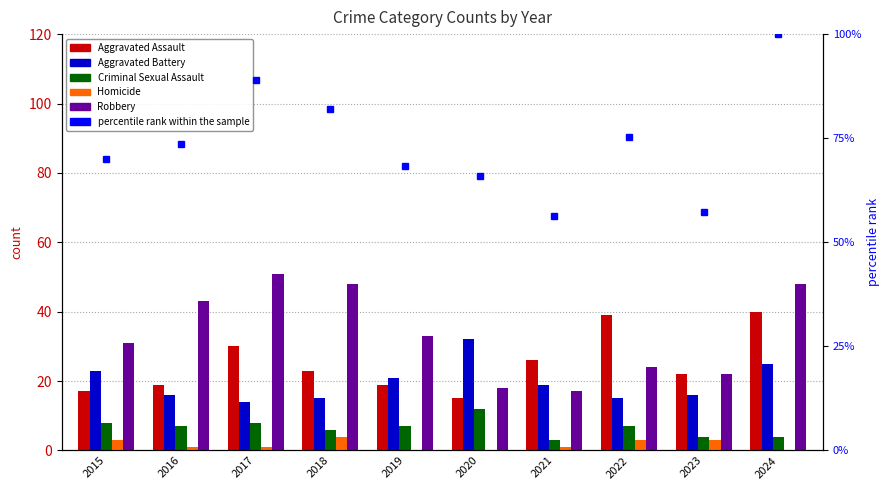

List the labels in order of Criminal Sexual Assault value, largest first.

2020, 2015, 2017, 2016, 2019, 2022, 2018, 2023, 2024, 2021